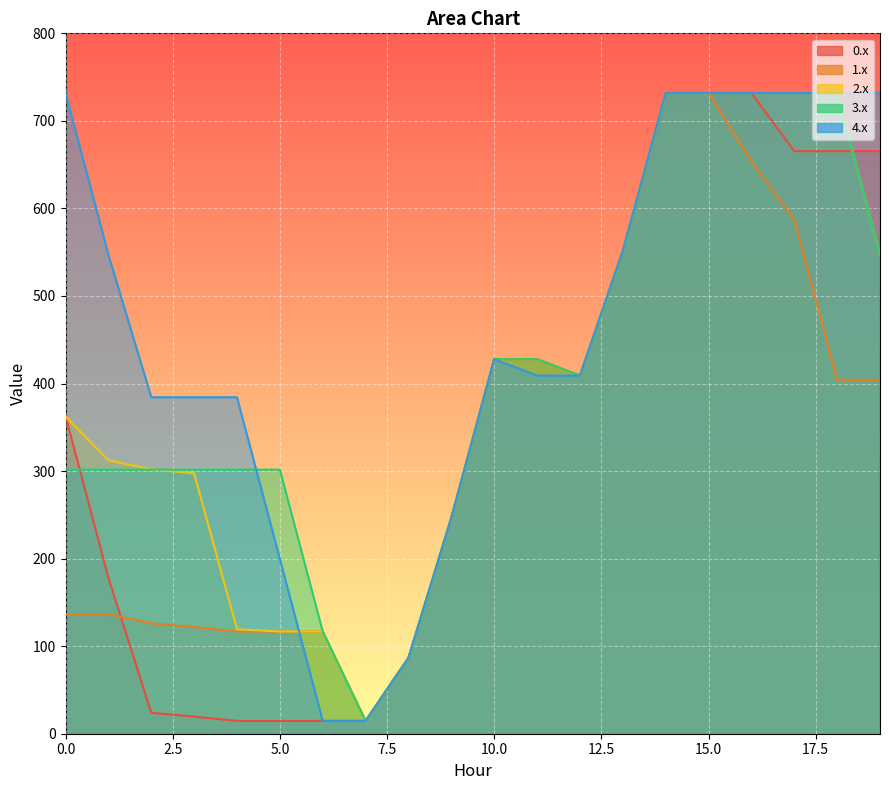

Which series has the widest spread of values?

0.x